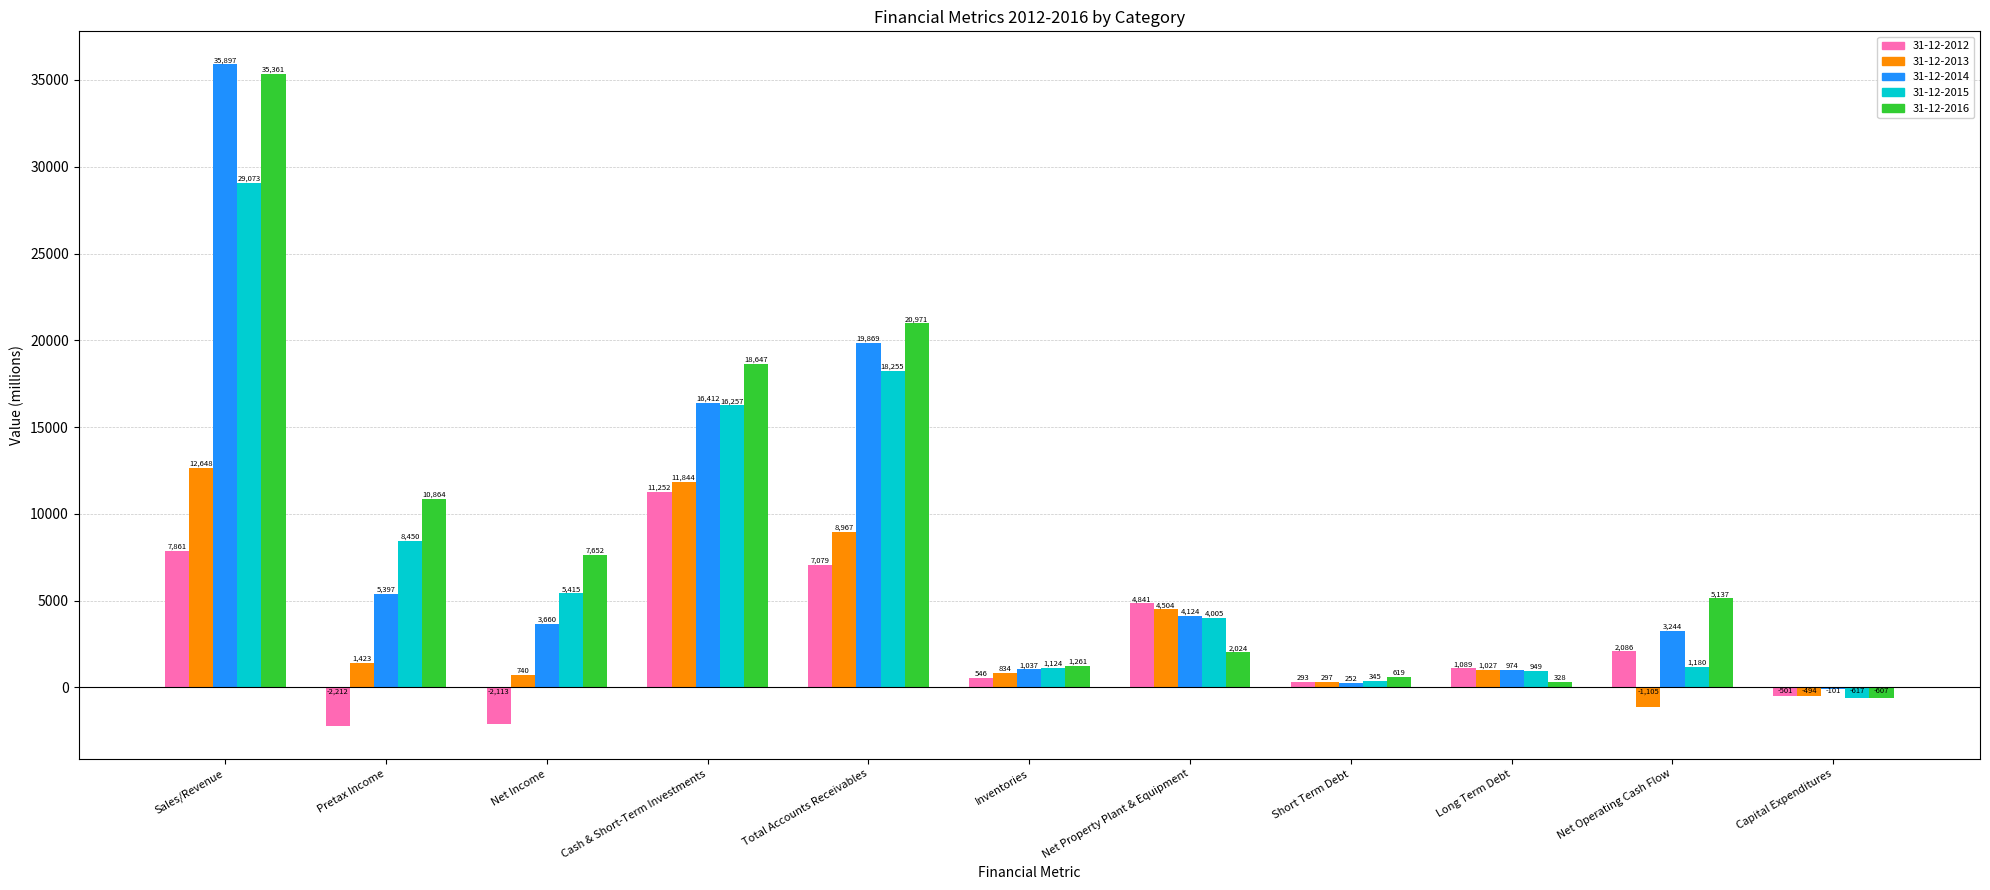

What is the sum of all 31-12-2016 values?

102260.1